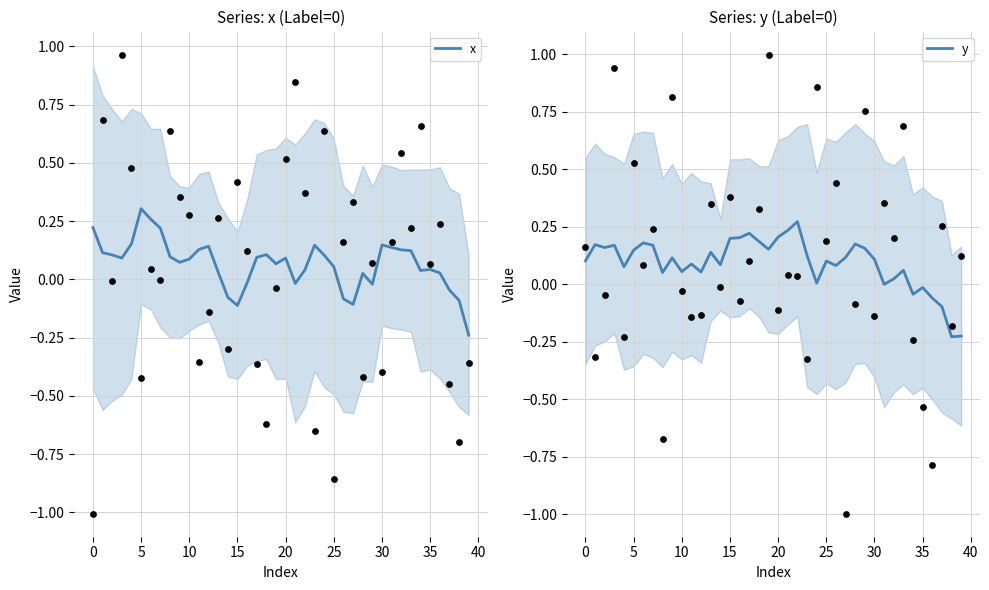

Which series has the largest Y range (max minus min)?

x